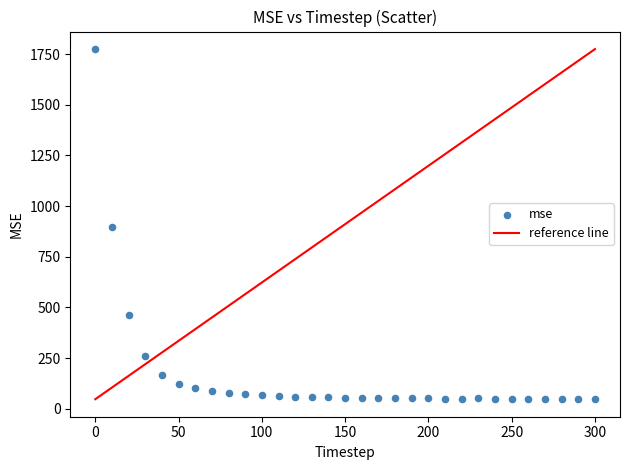

What is the range of Y values (max minus min)?

1727.5